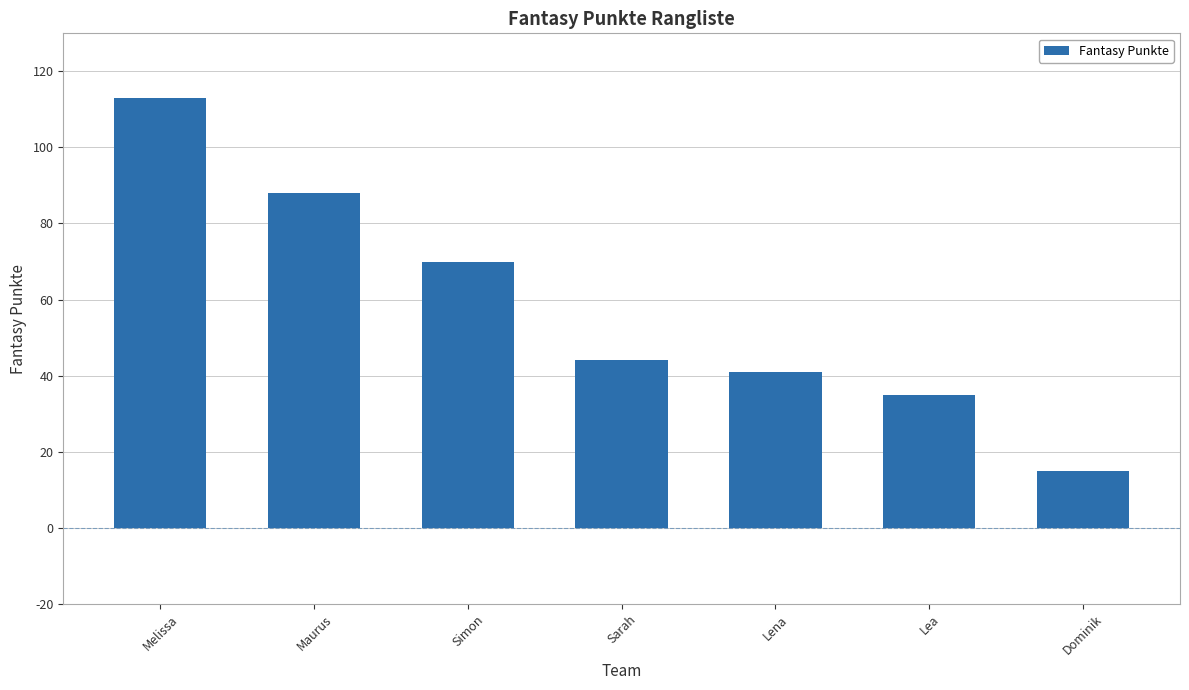

Which has a higher value, Lena or Sarah?

Sarah